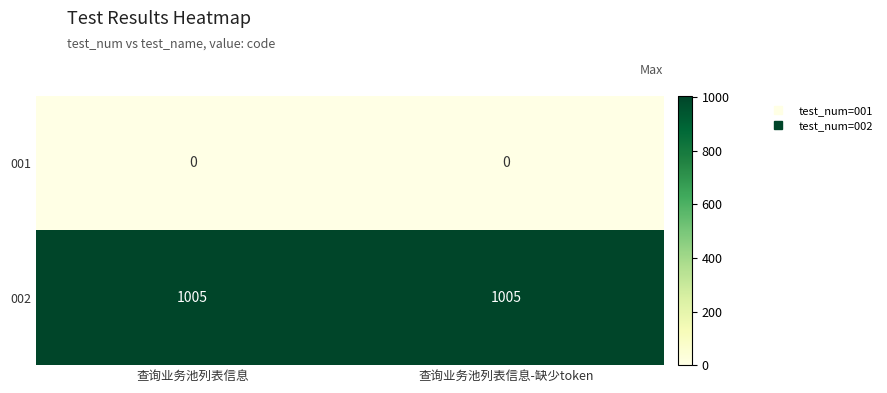

How many data points does each series have?

2